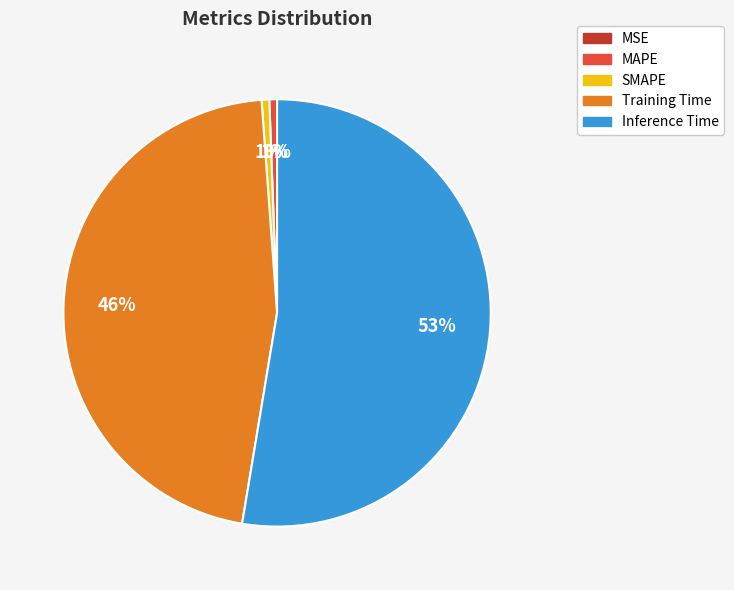

What is the largest slice in the pie chart?

Inference Time